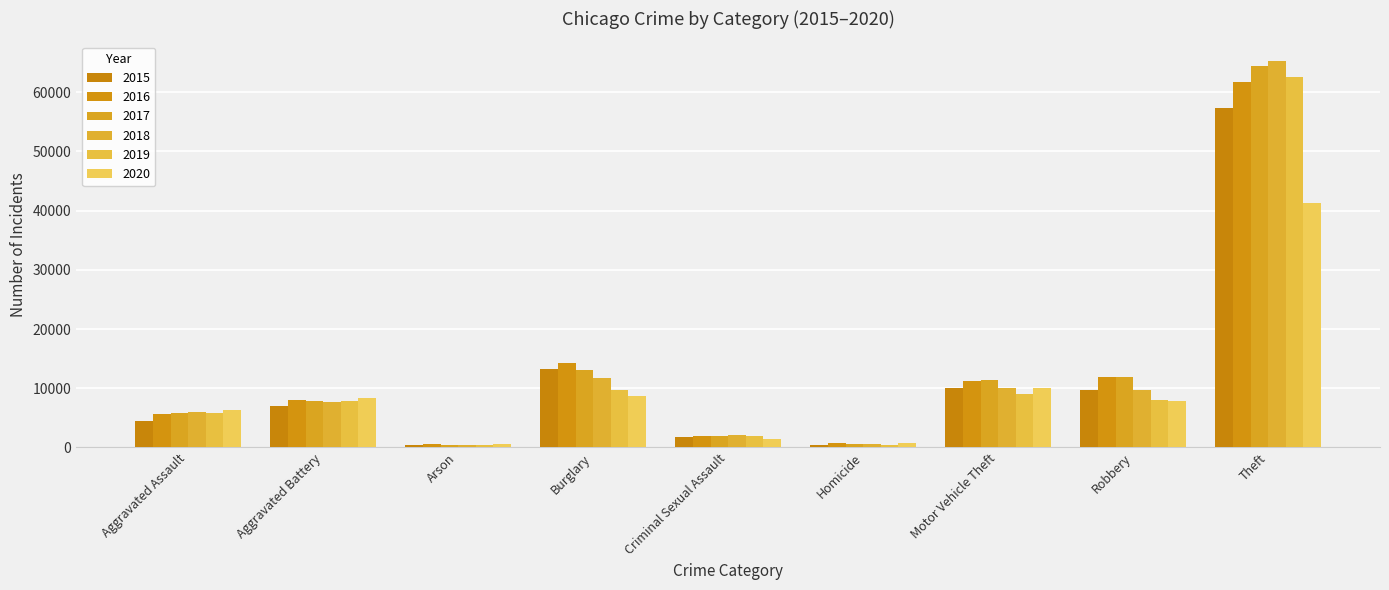

What is the difference between the highest and lowest values at Criminal Sexual Assault?

548